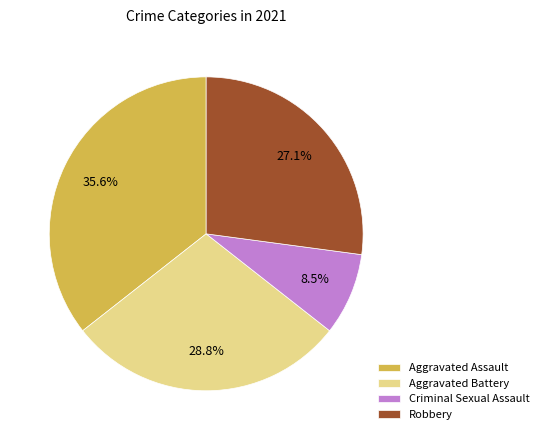

To the nearest percent, what is the average slice percentage?

25%